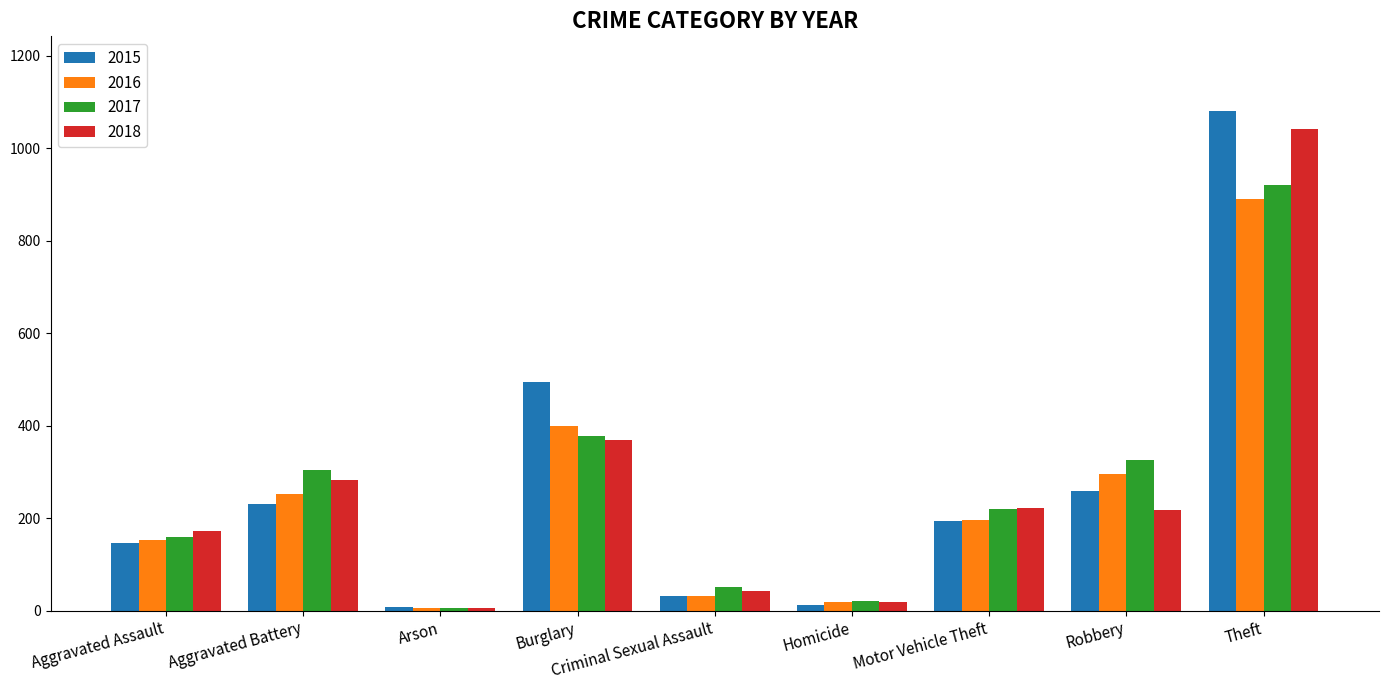

List the labels in order of 2017 value, largest first.

Theft, Burglary, Robbery, Aggravated Battery, Motor Vehicle Theft, Aggravated Assault, Criminal Sexual Assault, Homicide, Arson